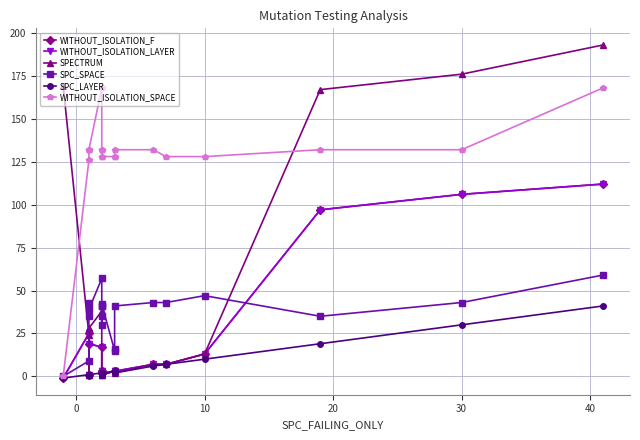

How many data points in SPC_SPACE are above 41?

8